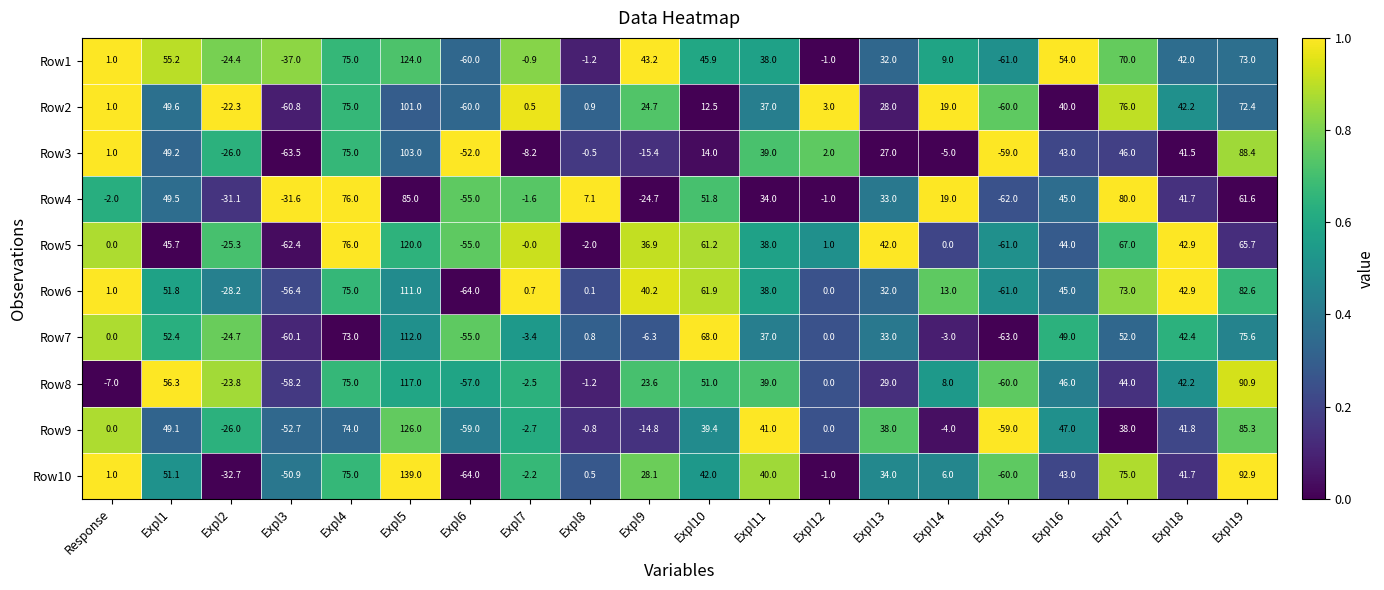

Which series has the widest spread of values?

Row10